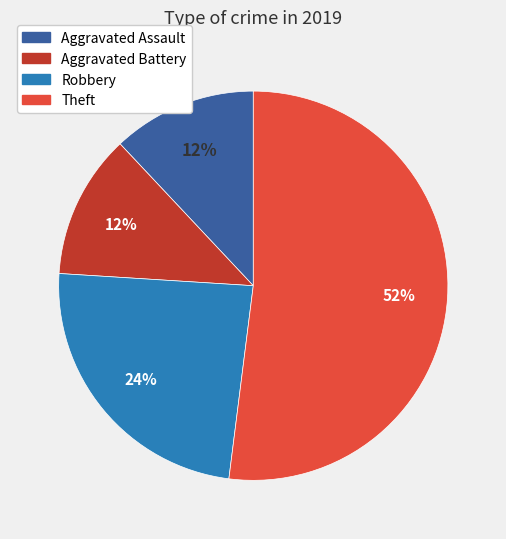

To the nearest percent, what percentage of the pie is Robbery?

24%